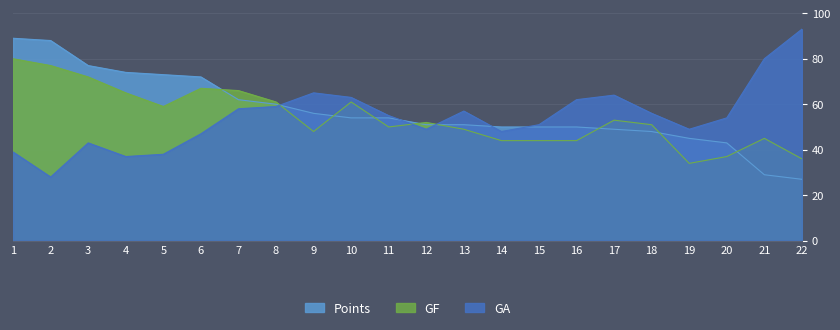

True or false: Points and GF intersect in this chart.

True